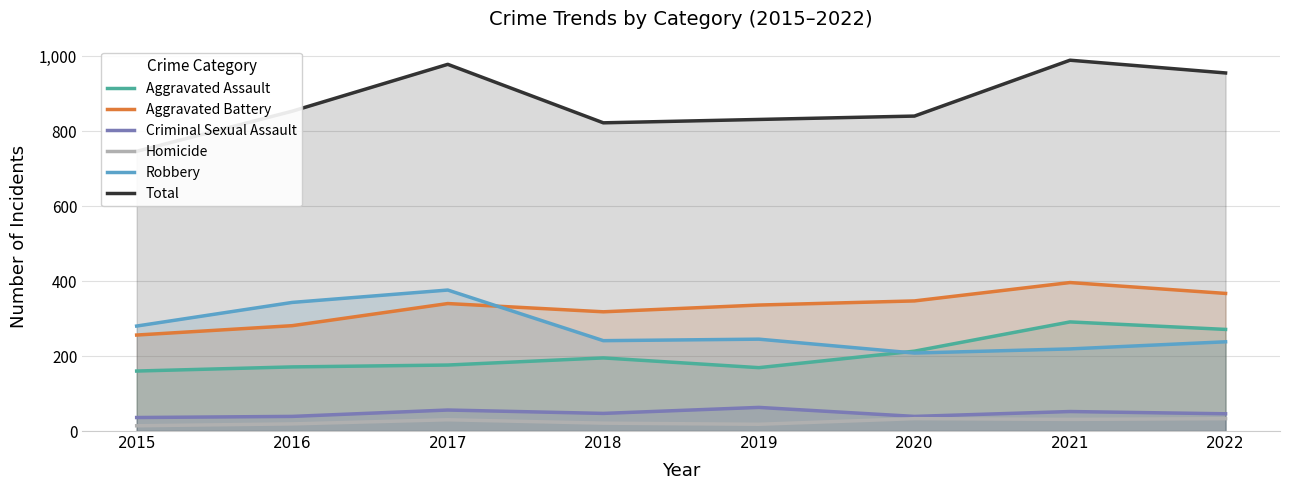

Which series has the widest spread of values?

Total